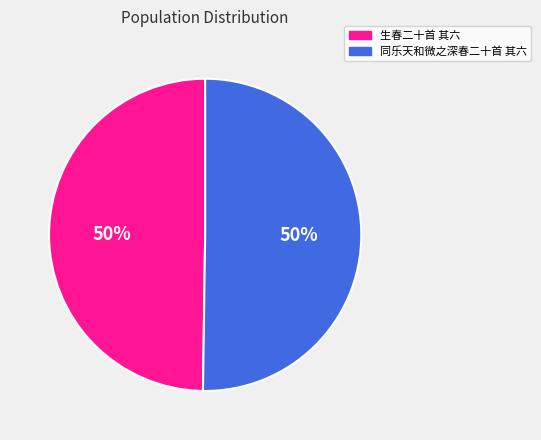

To the nearest percent, what is the combined percentage of 生春二十首 其六 and 同乐天和微之深春二十首 其六?

100%